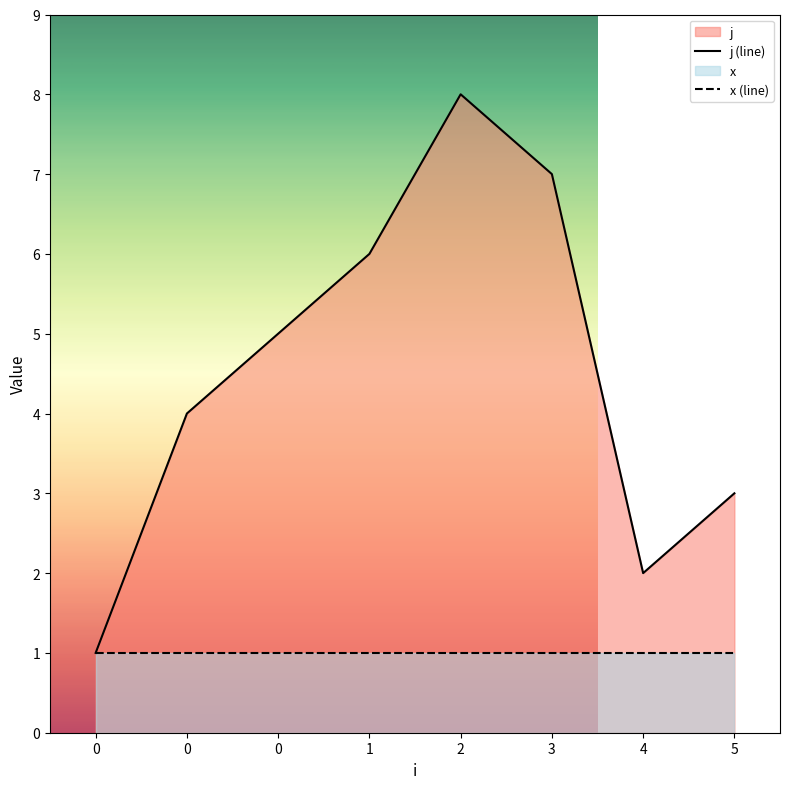

Rank the series by their average value, from highest to lowest.

j (line), x (line)